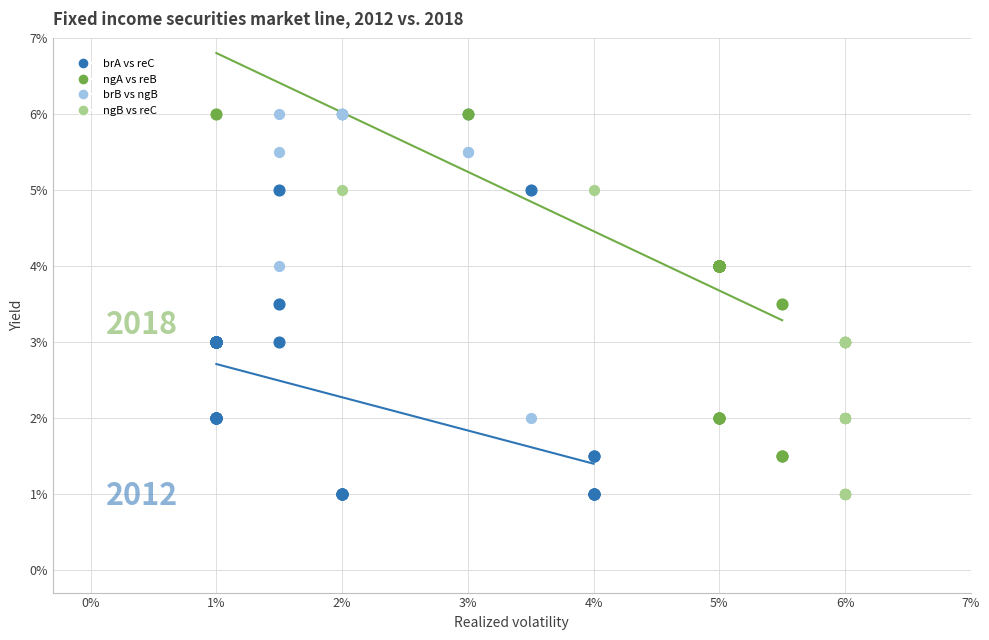

Which series has the largest Y range (max minus min)?

ngA vs reB